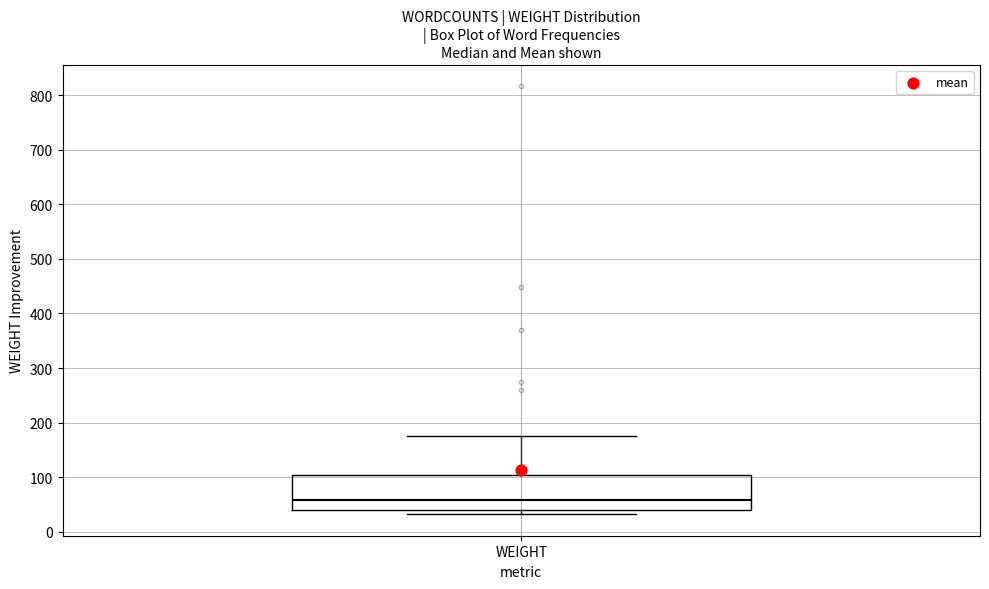

Read this box plot against the y-axis: the position of the median line, the range covered by the box, and the ends of both whiskers. The values are not printed on the chart, so give them approximately, as read against the axis.

median 60, box 40 to 100, whiskers 30 to 180